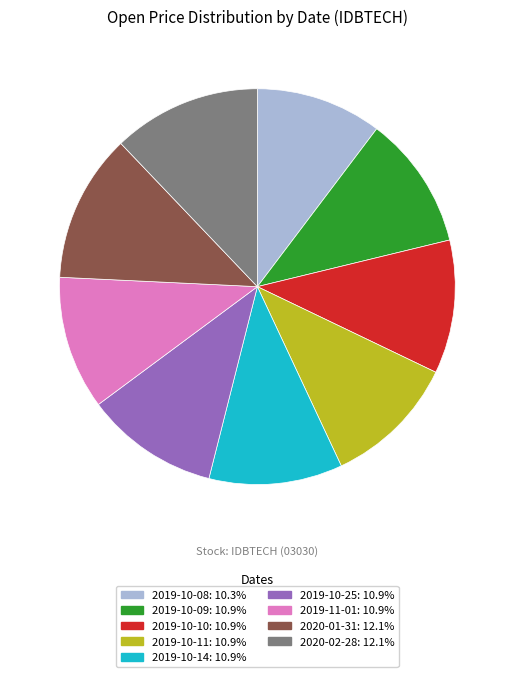

Do 2019-10-11 and 2020-01-31 together represent more than half of the pie?

No